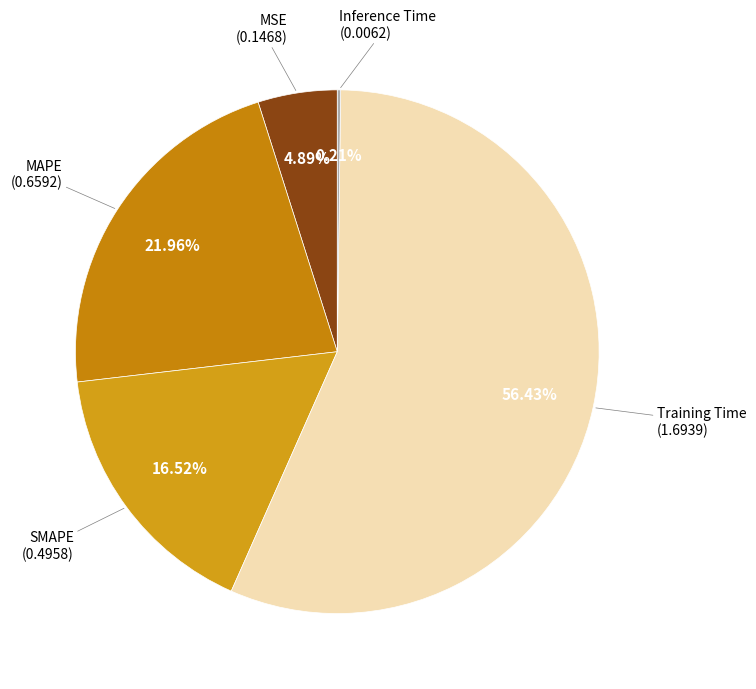

How many slices are in this pie chart?

5